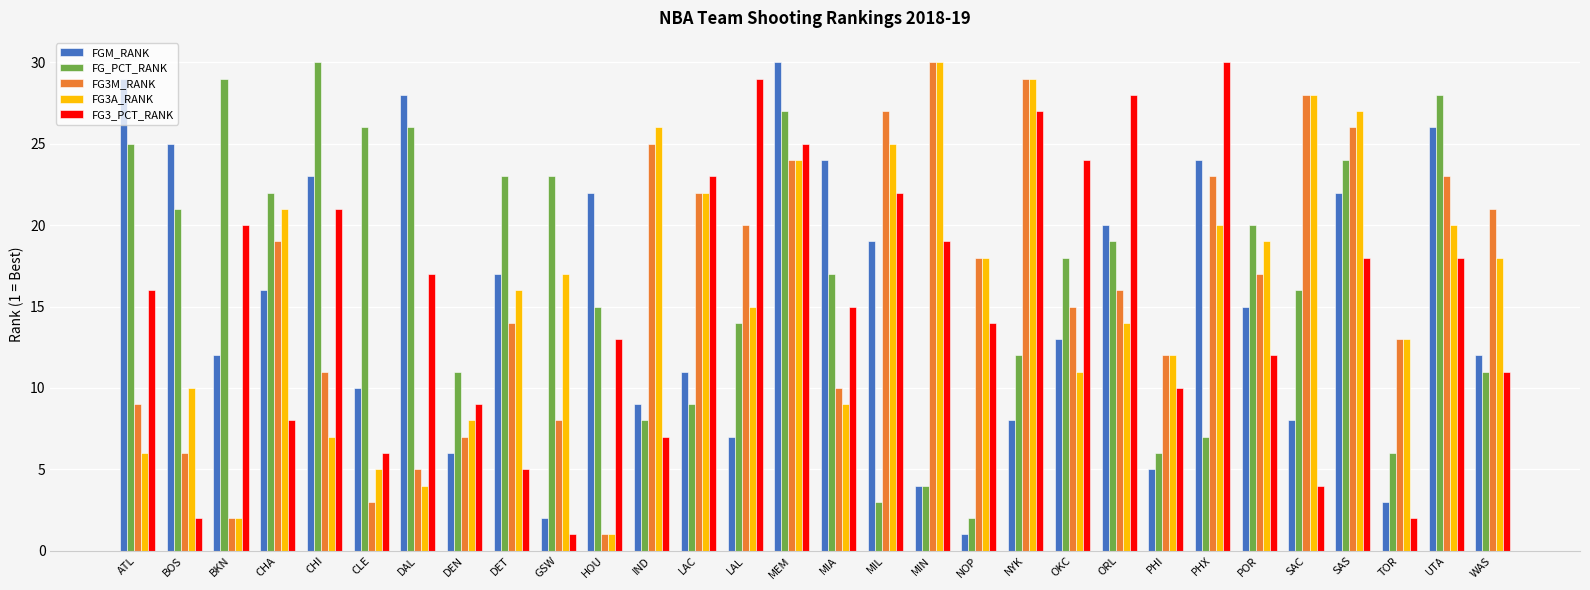

At which category is the sum across all series the highest?

MEM